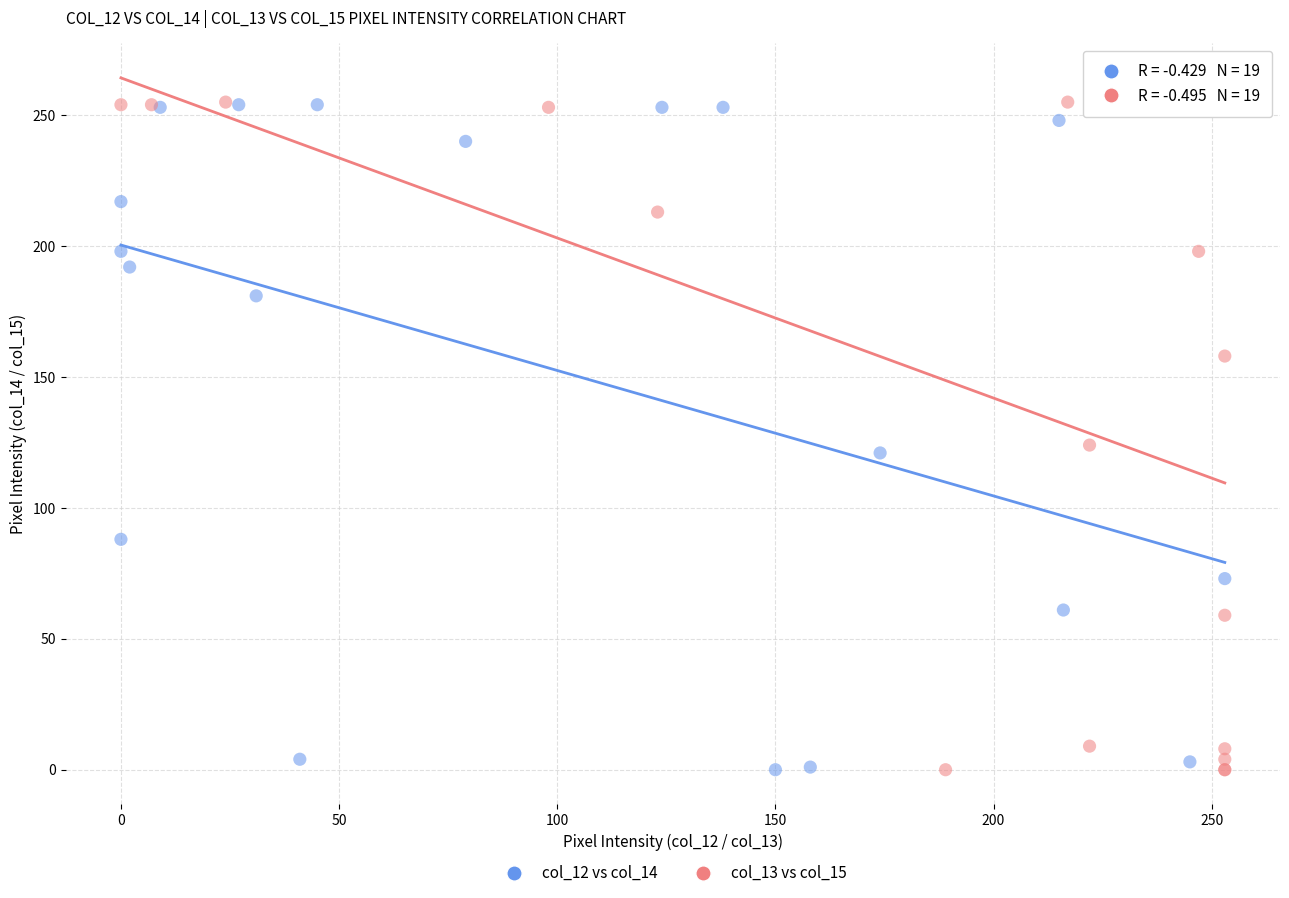

What are all the series names shown in the legend?

col_12 vs col_14, col_13 vs col_15